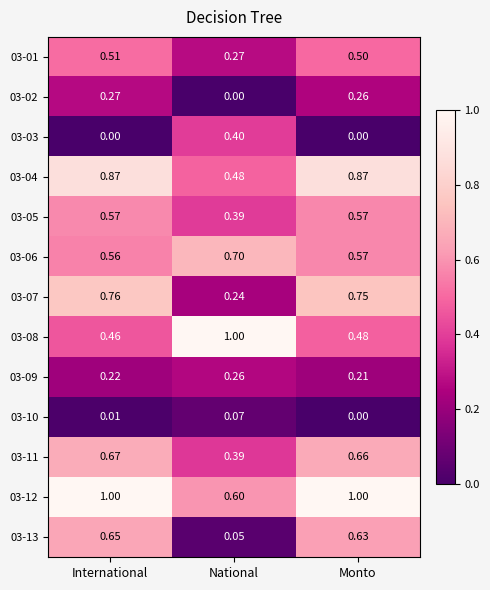

At which category is the sum across all series the highest?

International